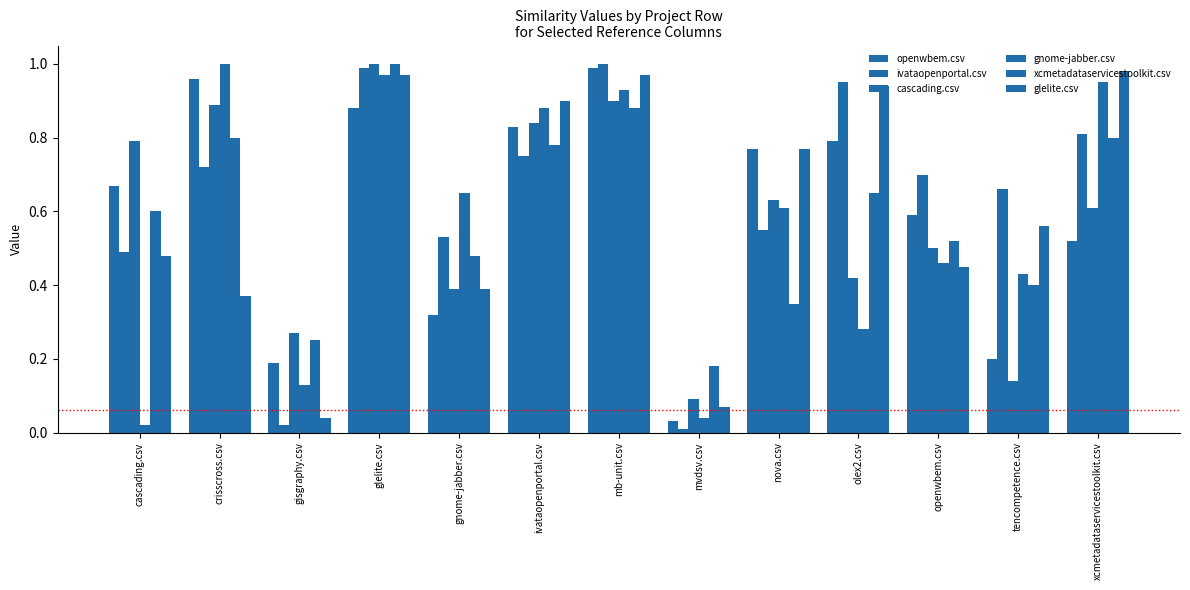

How many distinct data groups are displayed?

6